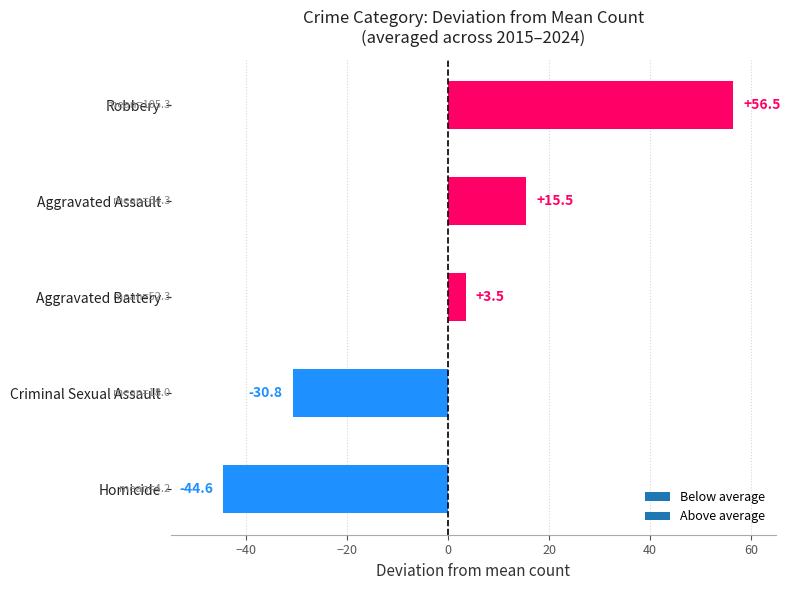

How many categories are shown in the chart?

5